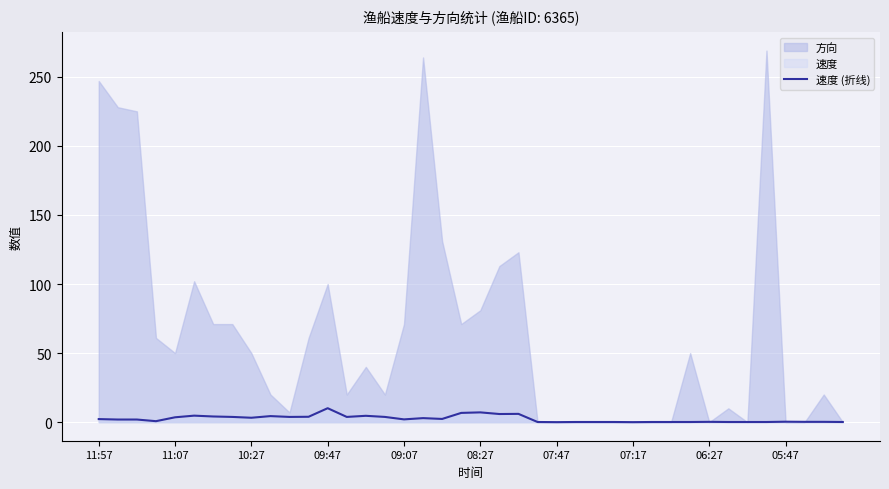

How many data points are less than 2?

20